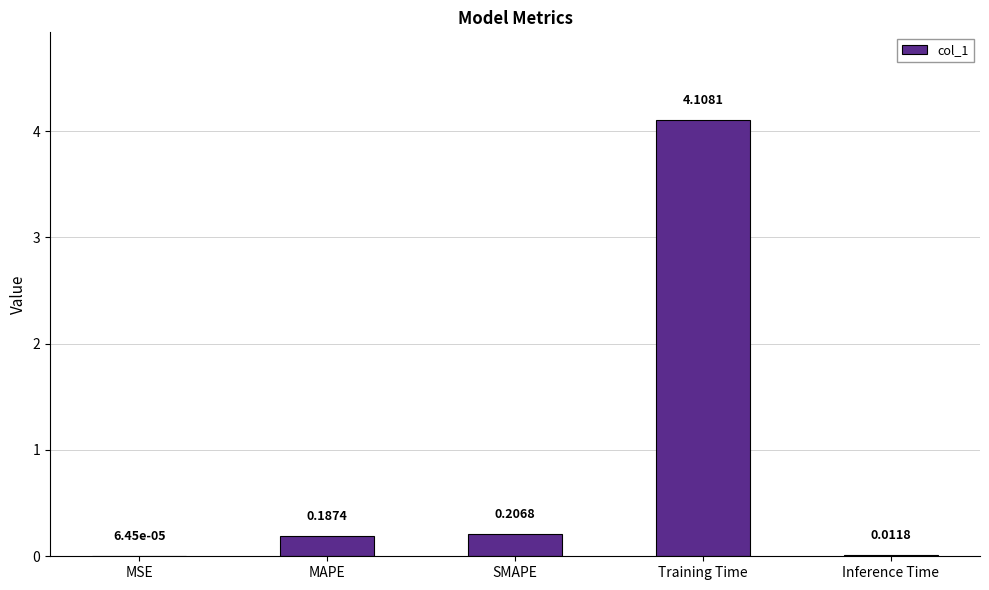

What is the change in value from MSE to SMAPE?

+0.2